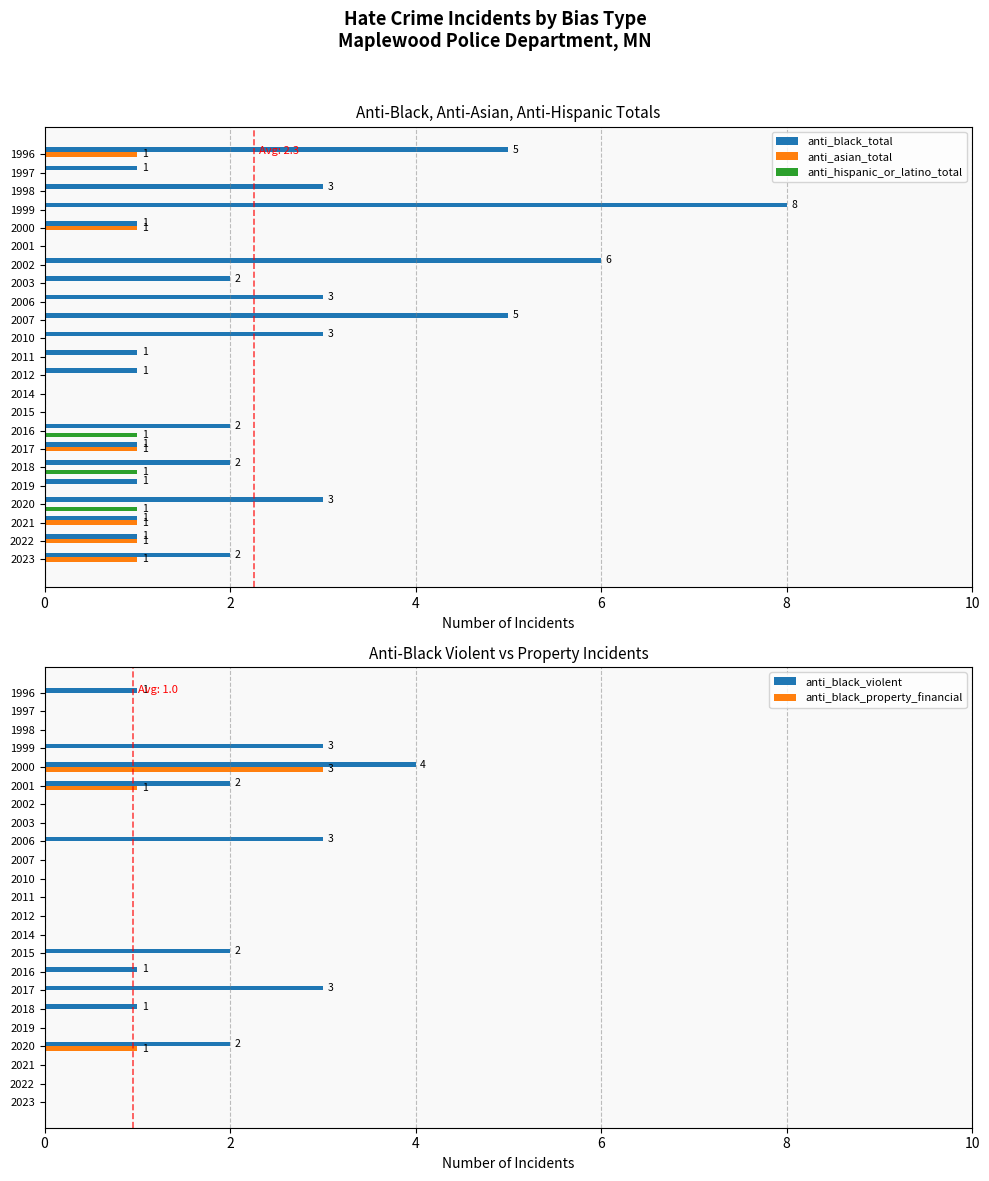

Reading left to right, transcribe all the data shown in this chart.

anti_black_total: 2	1	1	3	1	2	1	2	0	0	1	1	3	5	3	2	6	0	1	8	3	1	5
anti_asian_total: 1	1	1	0	0	0	1	0	0	0	0	0	0	0	0	0	0	0	1	0	0	0	1
anti_hispanic_or_latino_total: 0	0	0	1	0	1	0	1	0	0	0	0	0	0	0	0	0	0	0	0	0	0	0
anti_black_violent: 0	0	0	2	0	1	3	1	2	0	0	0	0	0	3	0	0	2	4	3	0	0	1
anti_black_property_financial: 0	0	0	1	0	0	0	0	0	0	0	0	0	0	0	0	0	1	3	0	0	0	0